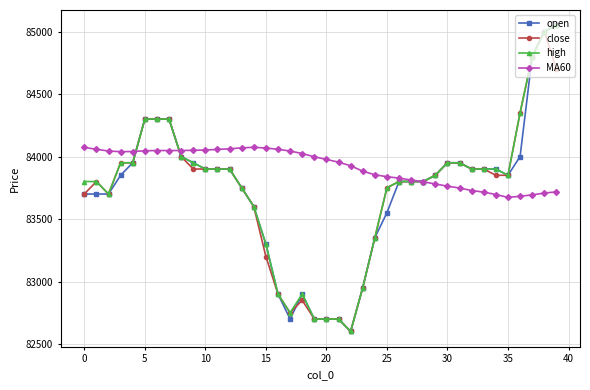

What is the value of the high point at the 28th from the left?

83800